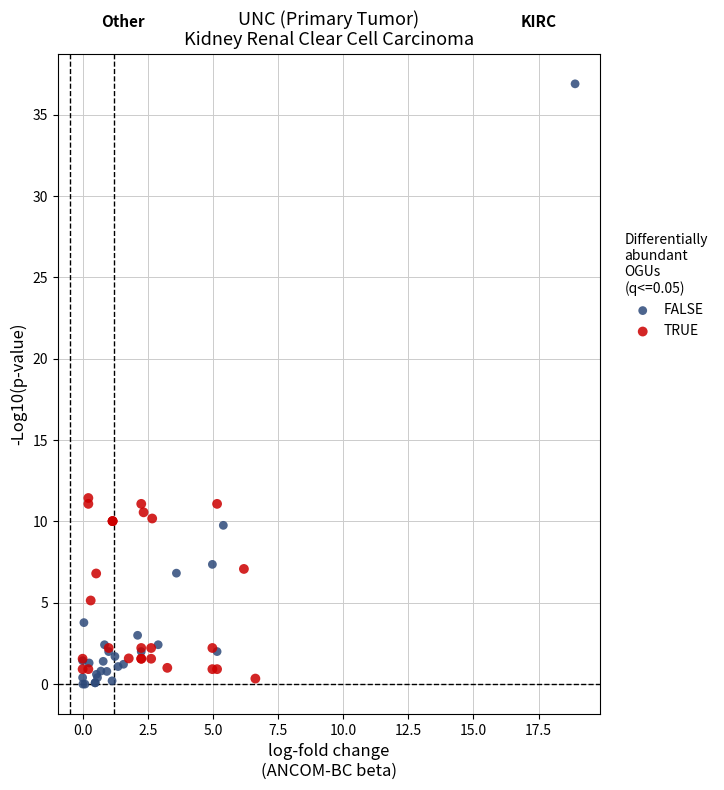

What are all the series names shown in the legend?

FALSE, TRUE